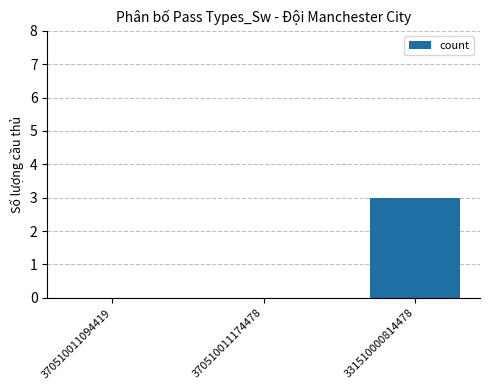

Between 331510000814478 and 370510011094419, which is larger?

331510000814478